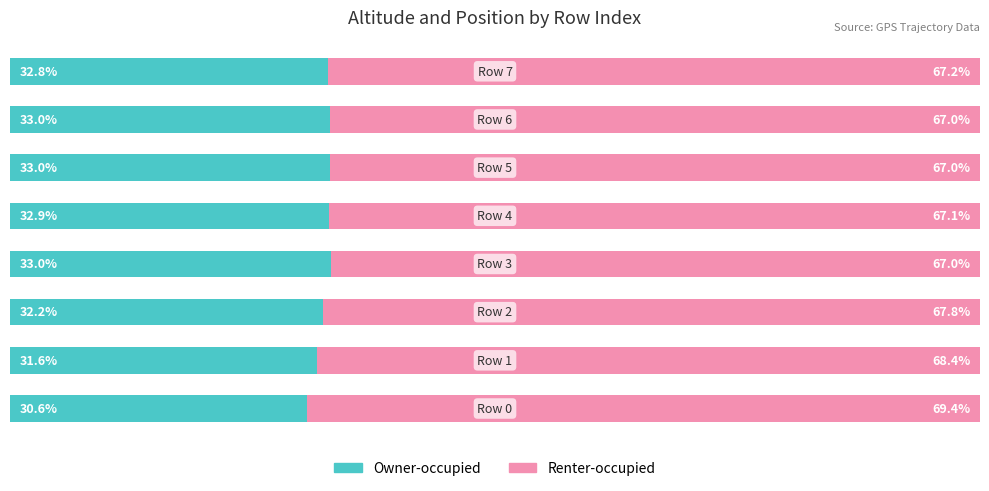

What are all the series names shown in the legend?

Owner-occupied, Renter-occupied